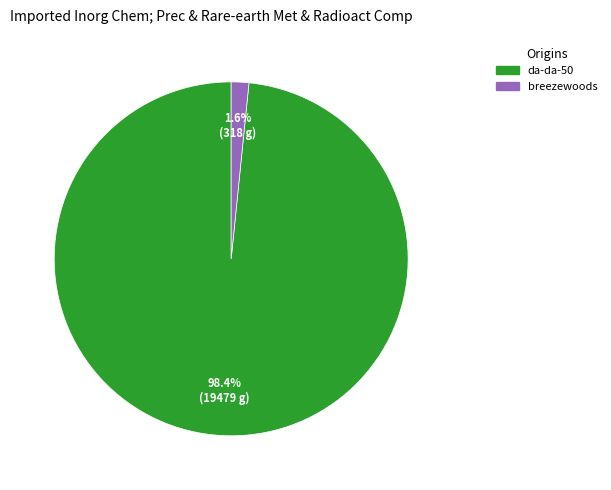

How many slices are in this pie chart?

2